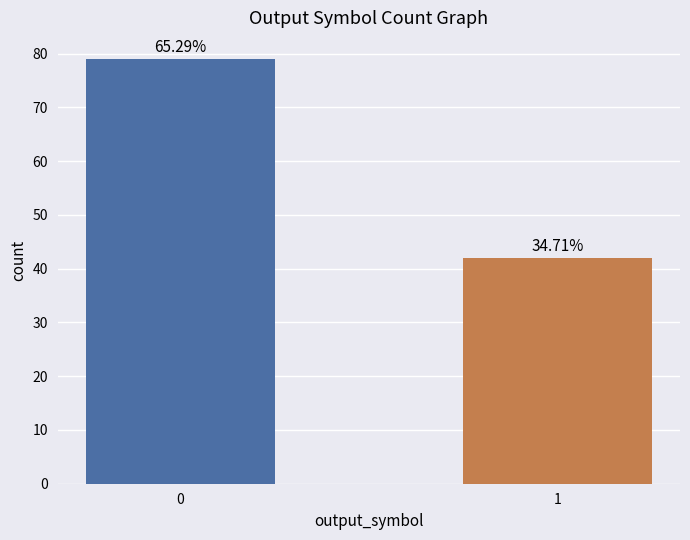

Reading left to right, what are all the values shown in this chart?

79	42